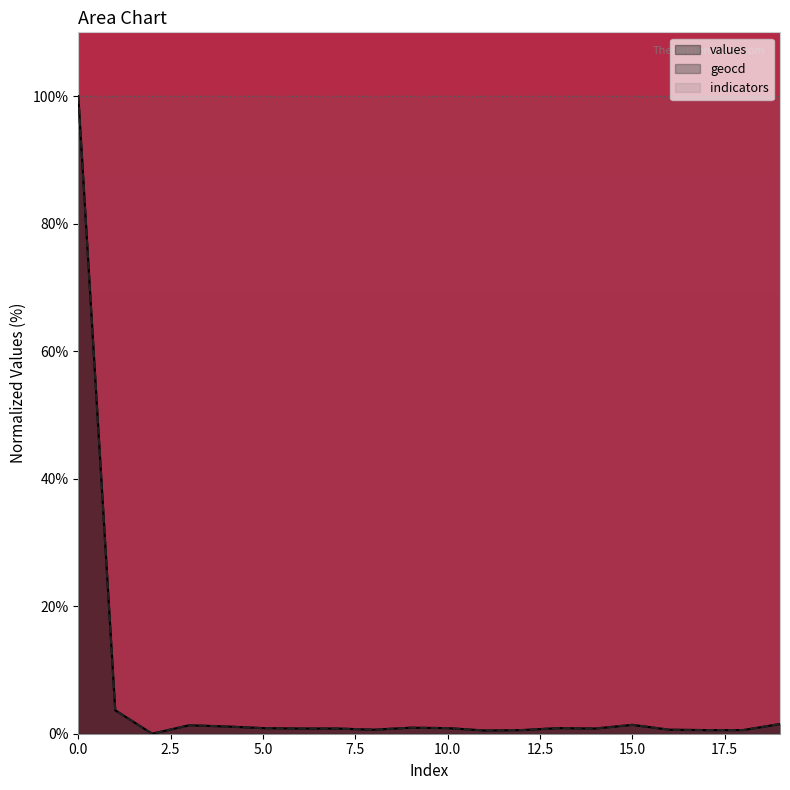

Which series has the widest spread of values?

values